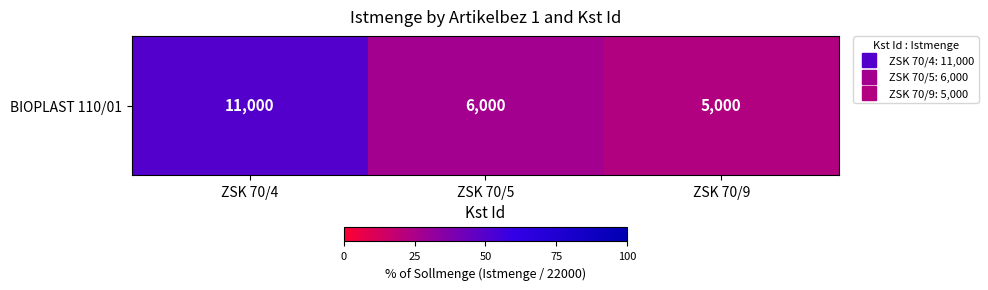

How many series are shown in this chart?

1